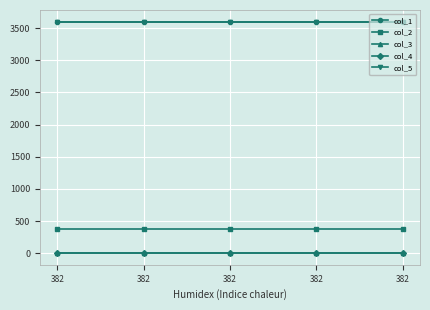

What is the greatest value displayed?

3600.4